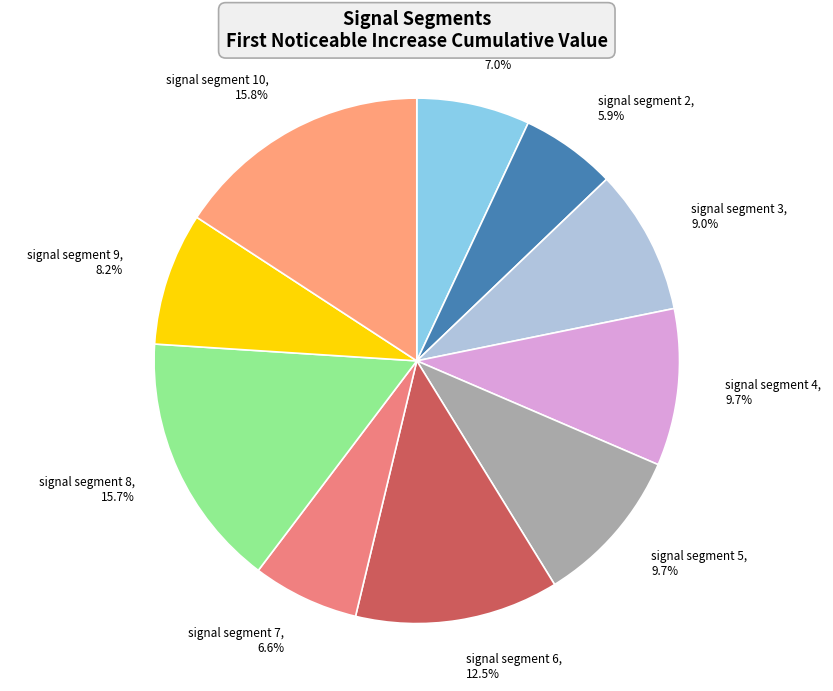

The signal segment 5 slice represents 21% of the pie. True or false?

False